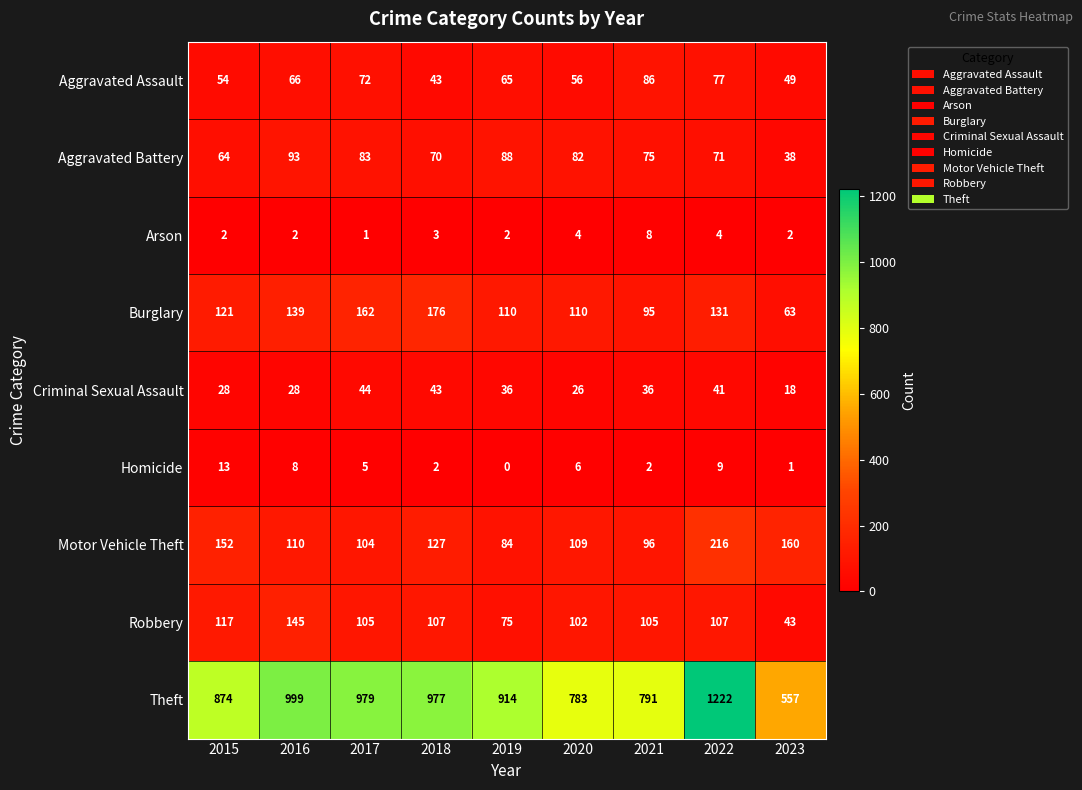

At which label does Criminal Sexual Assault first exceed 36?

2017